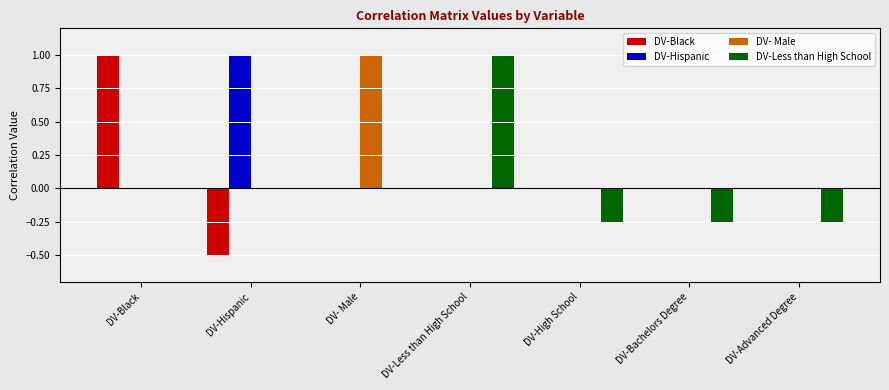

What is the sum of all DV-Black values?

0.5